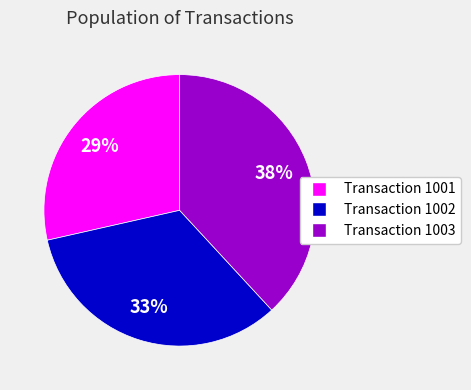

What is the largest slice in the pie chart?

Transaction 1003